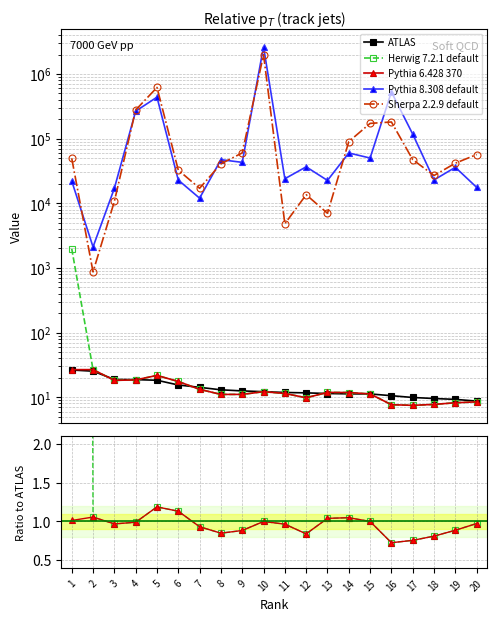

How many lines are shown in the chart?

5